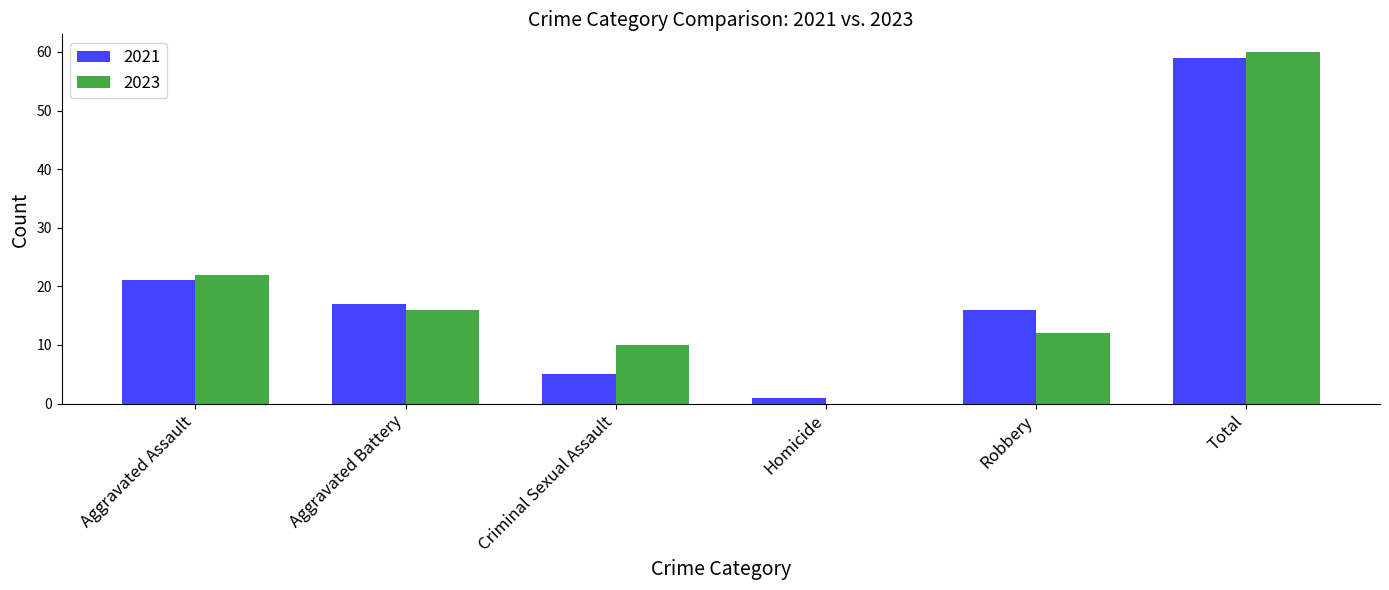

What is the sum of the 2021 values at Robbery and Aggravated Assault?

37